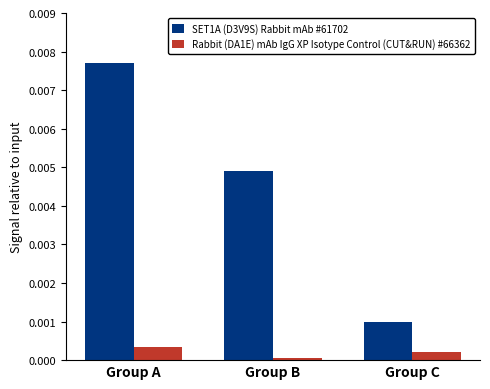

Rank the series by their maximum value, from highest to lowest.

SET1A (D3V9S) Rabbit mAb #61702, Rabbit (DA1E) mAb IgG XP Isotype Control (CUT&RUN) #66362